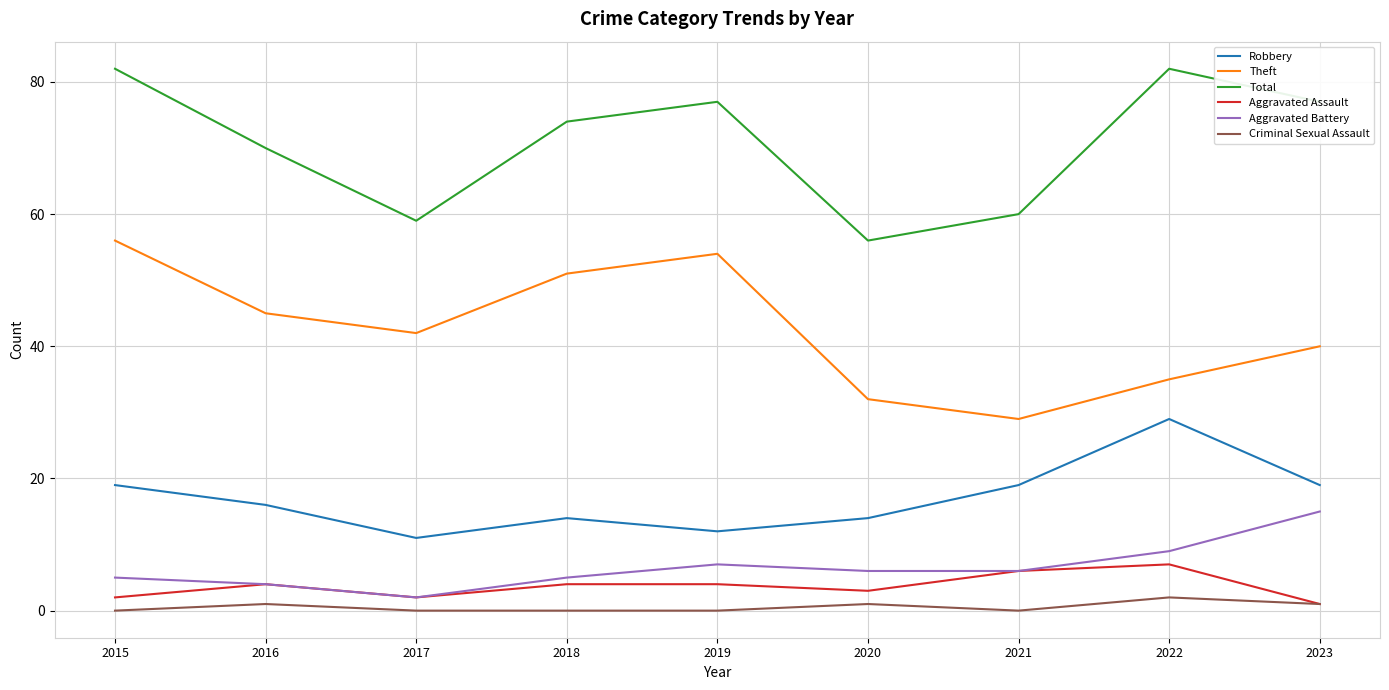

What is the lowest value of the Robbery series?

11